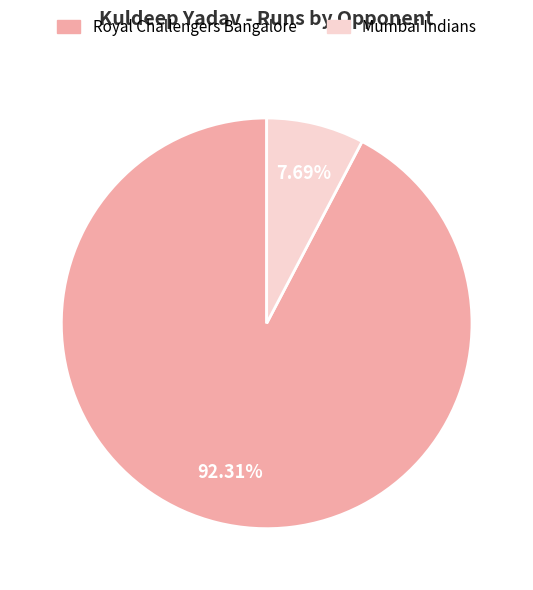

Do Royal Challengers Bangalore and Mumbai Indians together represent more than half of the pie?

Yes